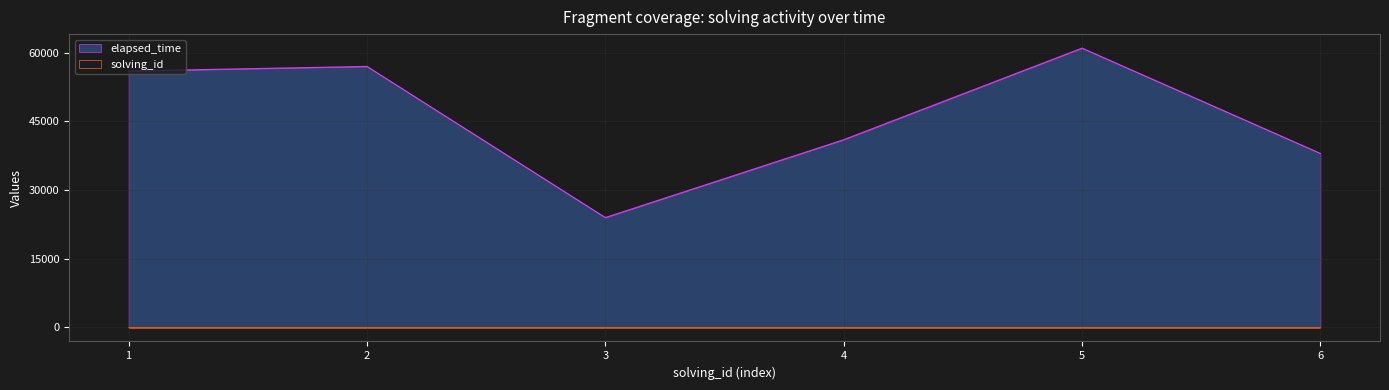

What is the value of the solving_id point at the 3rd from the left?

3